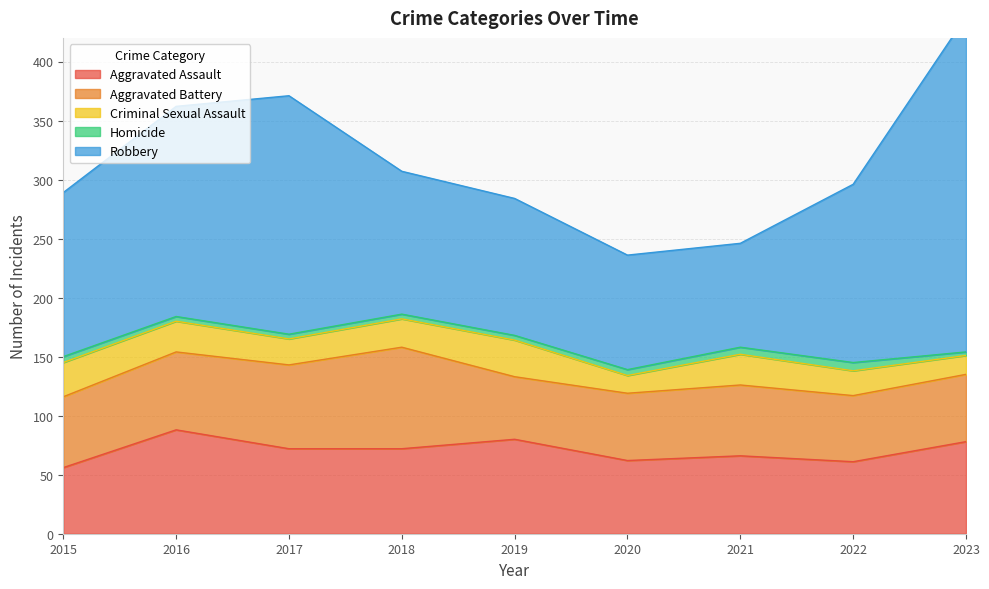

Where is the first local minimum for Aggravated Assault?

2020